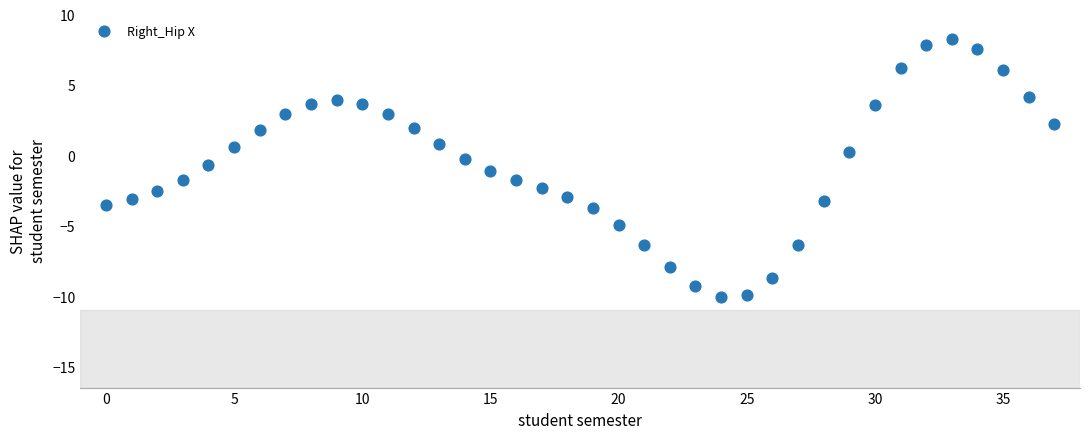

What is the range of Y values (max minus min)?

18.3